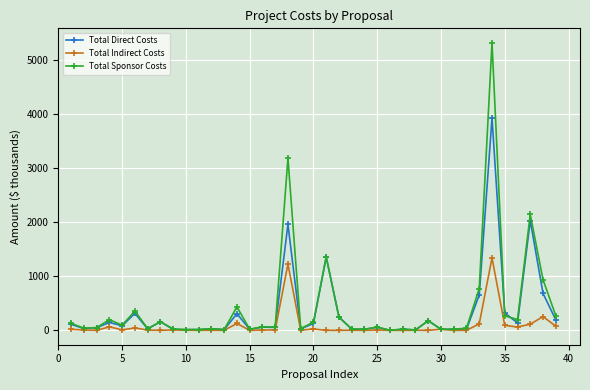

What are all the series names shown in the legend?

Total Direct Costs, Total Indirect Costs, Total Sponsor Costs